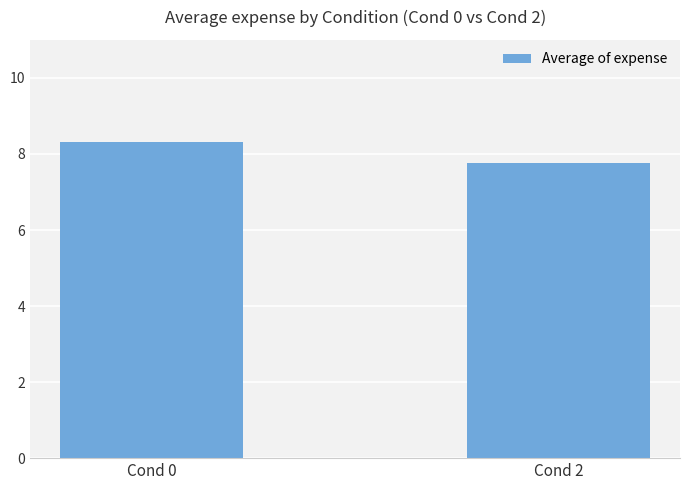

What is the sum of the values at Cond 2 and Cond 0?

16.1